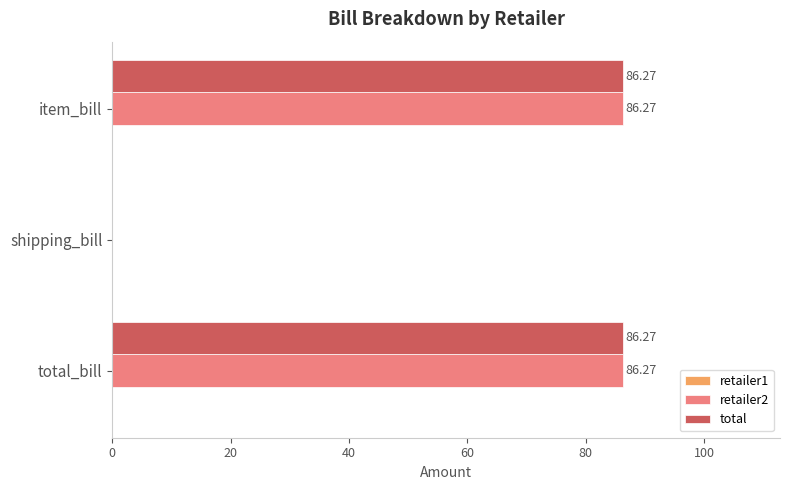

What is the sum of all retailer2 values?

172.5